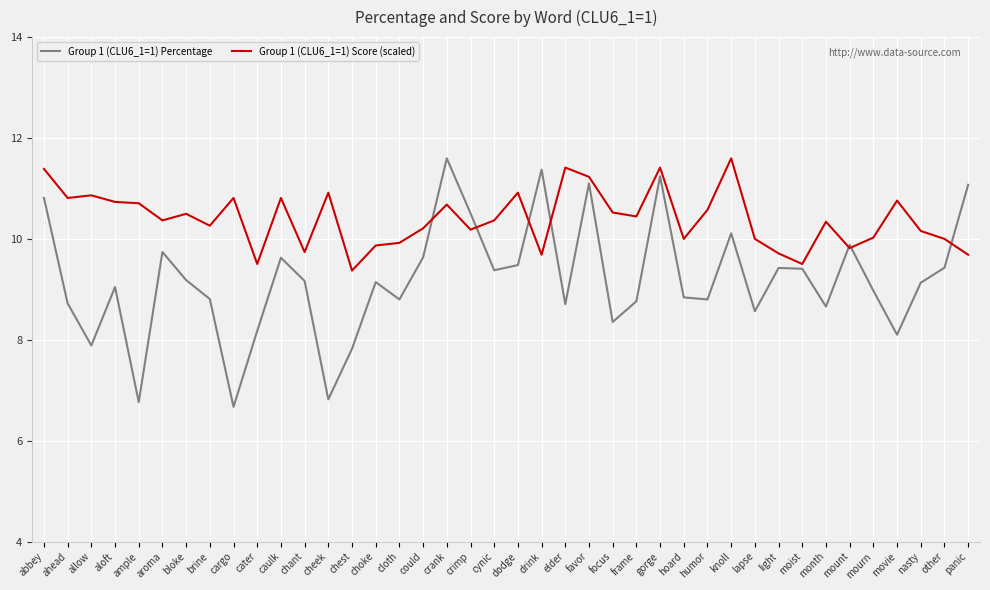

At panic, list the series in order from smallest to largest.

Group 1 (CLU6_1=1) Score (scaled), Group 1 (CLU6_1=1) Percentage